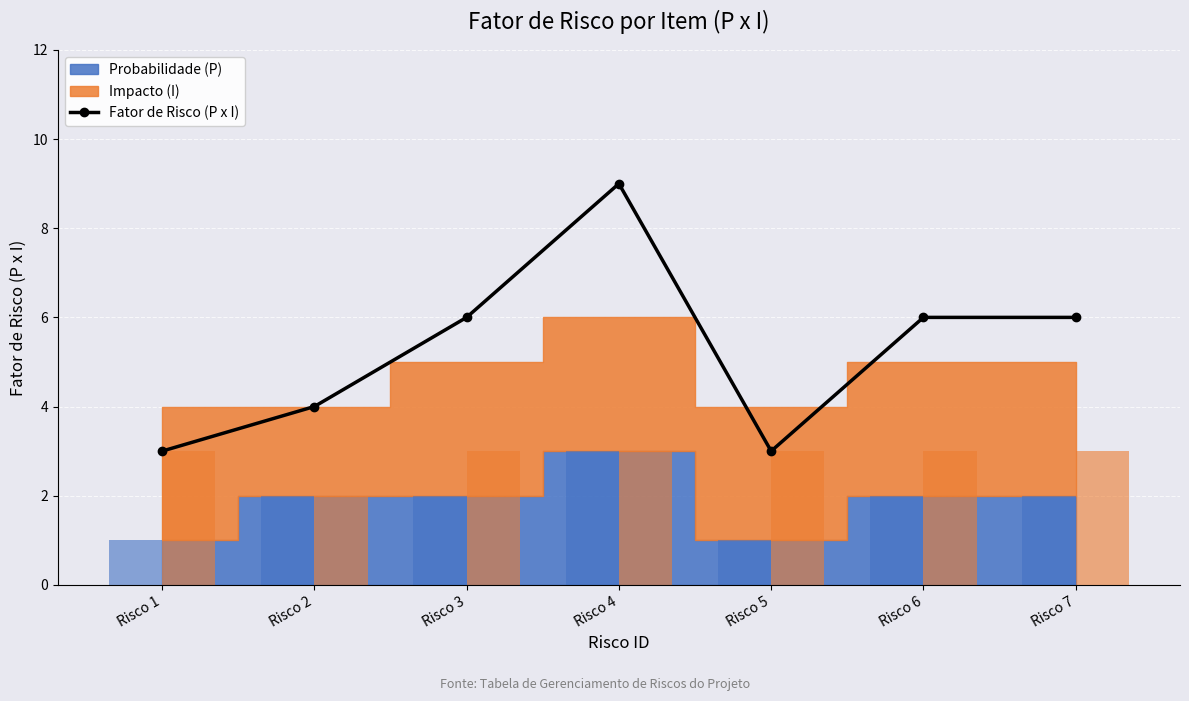

What is the sum of all values?

37